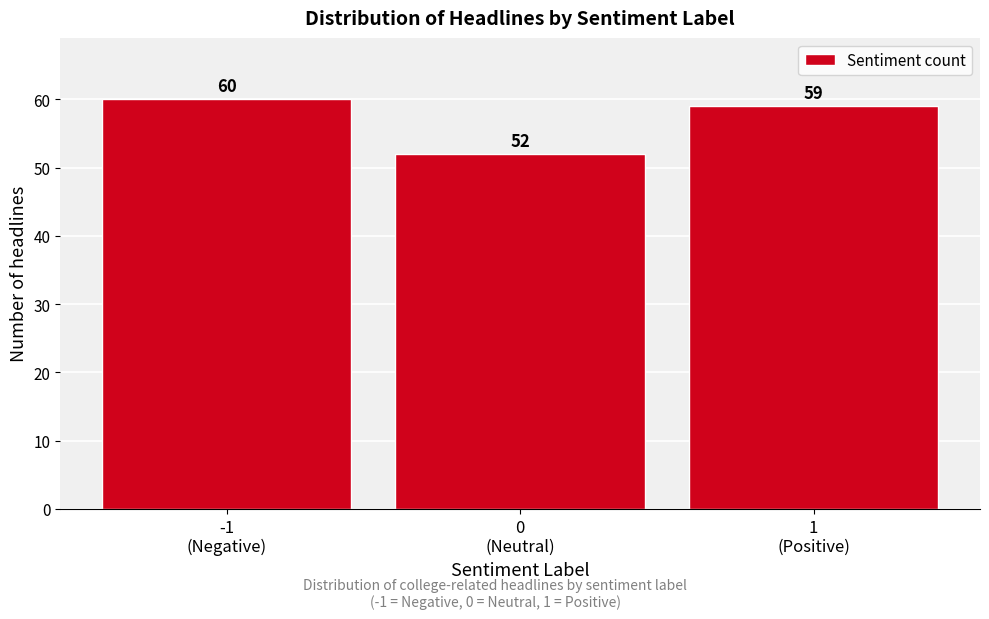

Reading left to right, what are all the values shown in this chart?

60	52	59